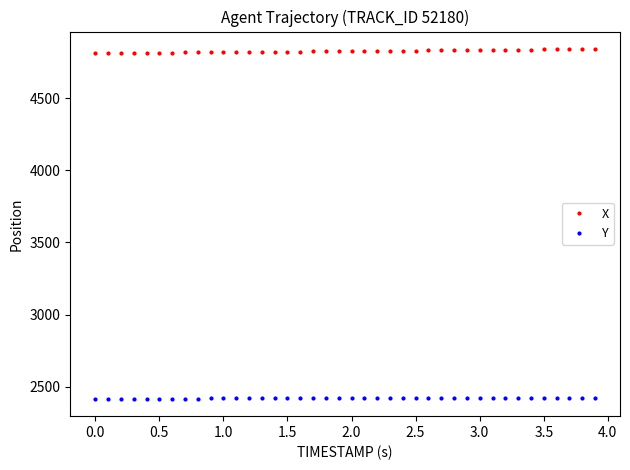

How many values in the Y series exceed 2419?

23